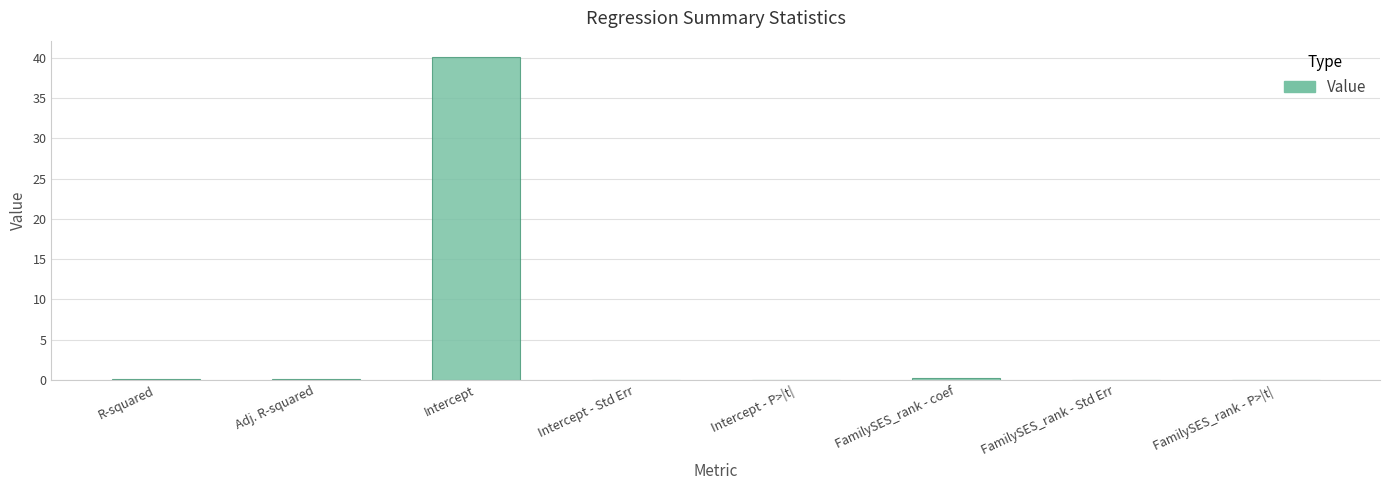

What is the greatest value displayed?

40.1